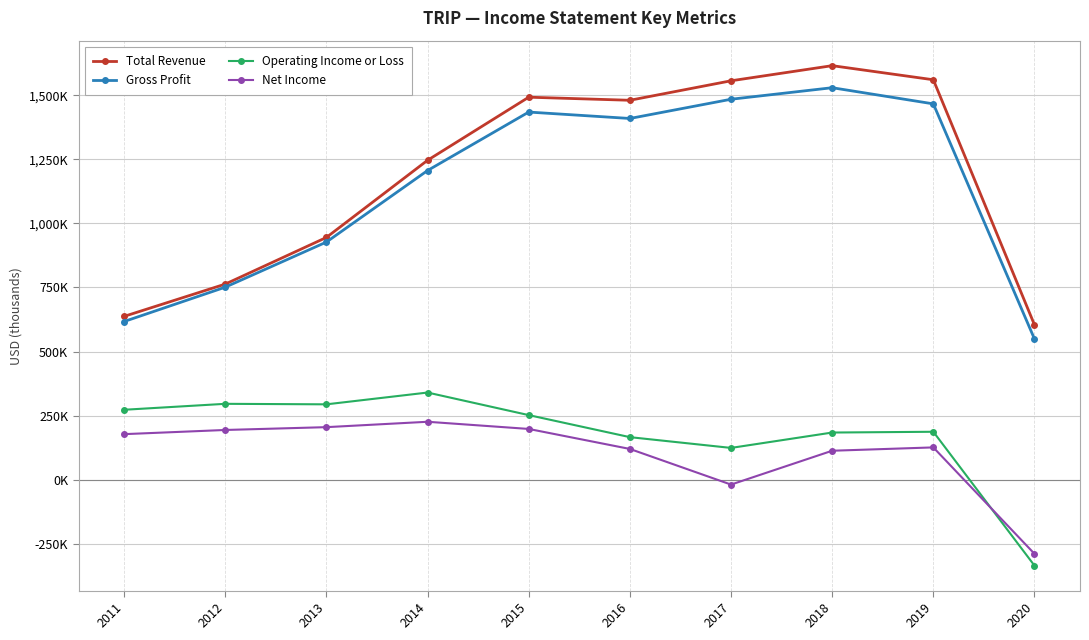

Between 2017 and 2019, which is larger?

2019